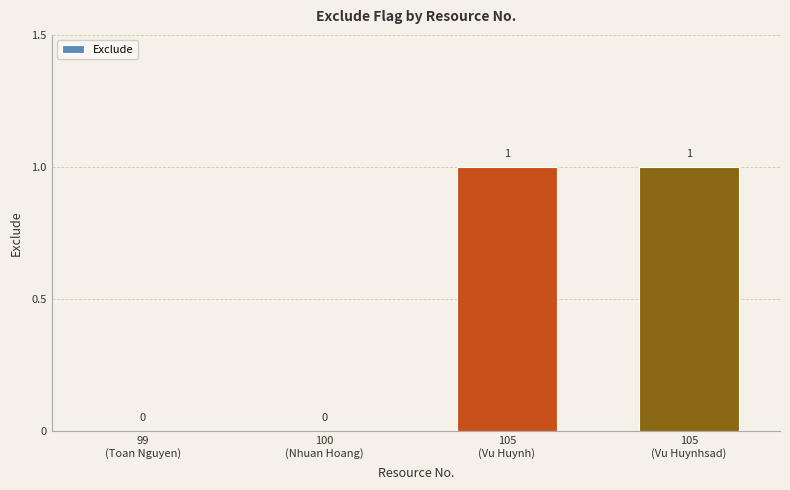

How many values are between 0 and 1?

4